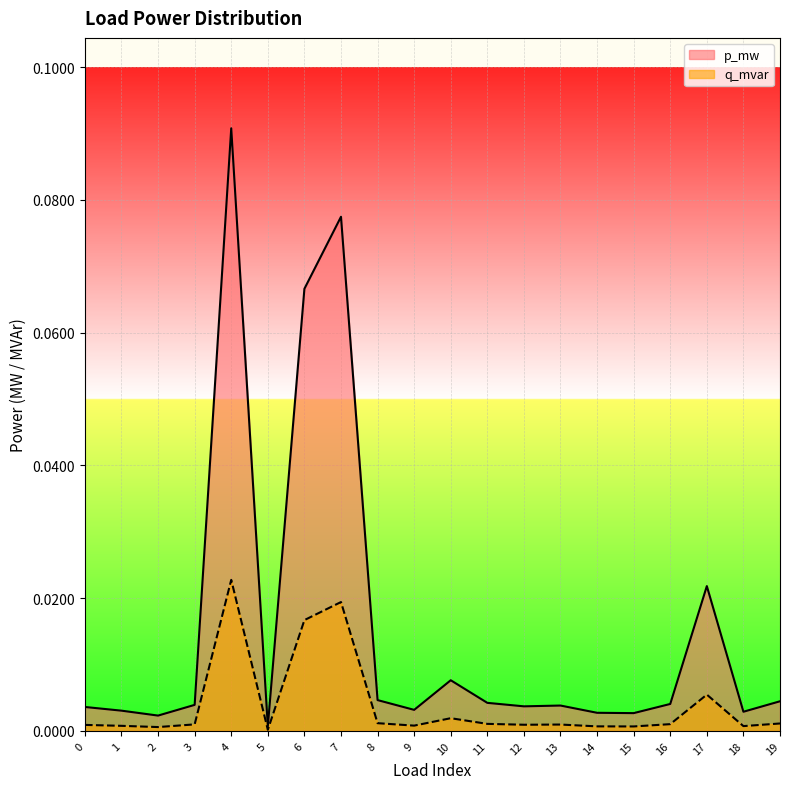

Reading left to right, extract all data points from this chart.

p_mw: 0=0.0	1=0.0	2=0.0	3=0.0	4=0.1	5=0.0	6=0.1	7=0.1	8=0.0	9=0.0	10=0.0	11=0.0	12=0.0	13=0.0	14=0.0	15=0.0	16=0.0	17=0.0	18=0.0	19=0.0
q_mvar: 0=0.0	1=0.0	2=0.0	3=0.0	4=0.0	5=0.0	6=0.0	7=0.0	8=0.0	9=0.0	10=0.0	11=0.0	12=0.0	13=0.0	14=0.0	15=0.0	16=0.0	17=0.0	18=0.0	19=0.0